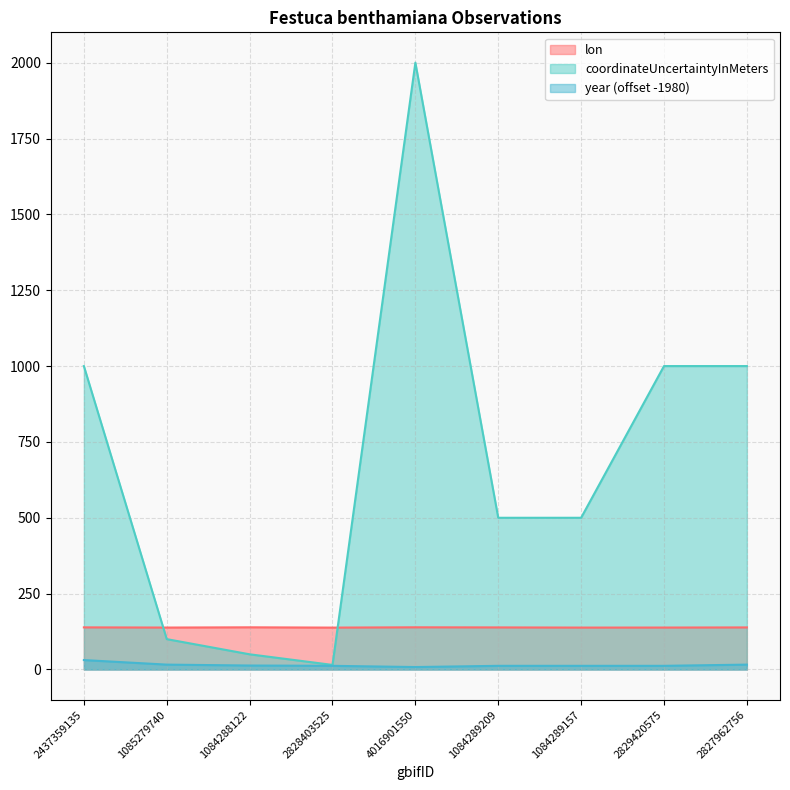

Is the value of coordinateUncertaintyInMeters at 2829420575 greater than the value of year at 1085279740?

Yes